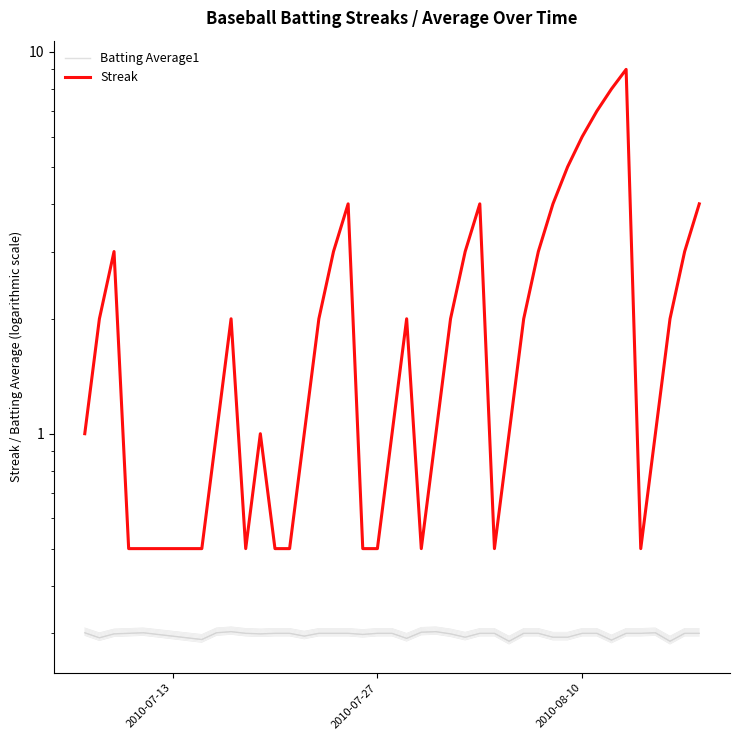

Count the Batting Average1 values in the range 0 to 1.

40